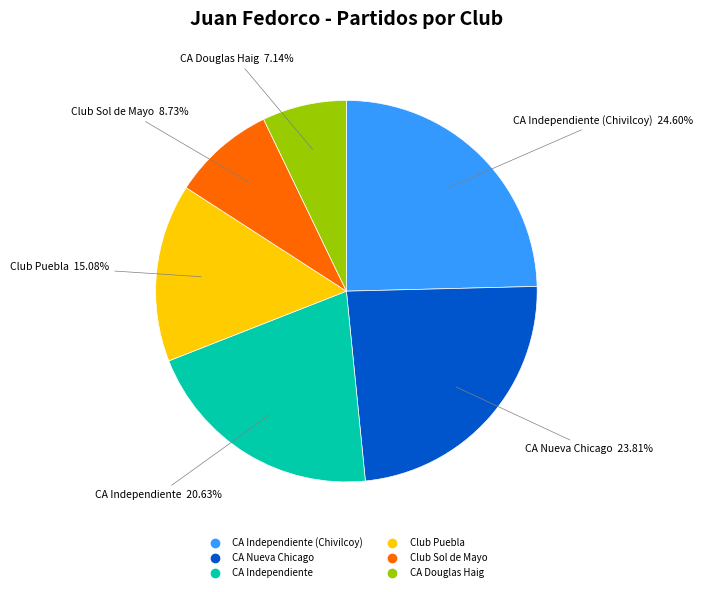

Is there a majority slice in this chart?

No